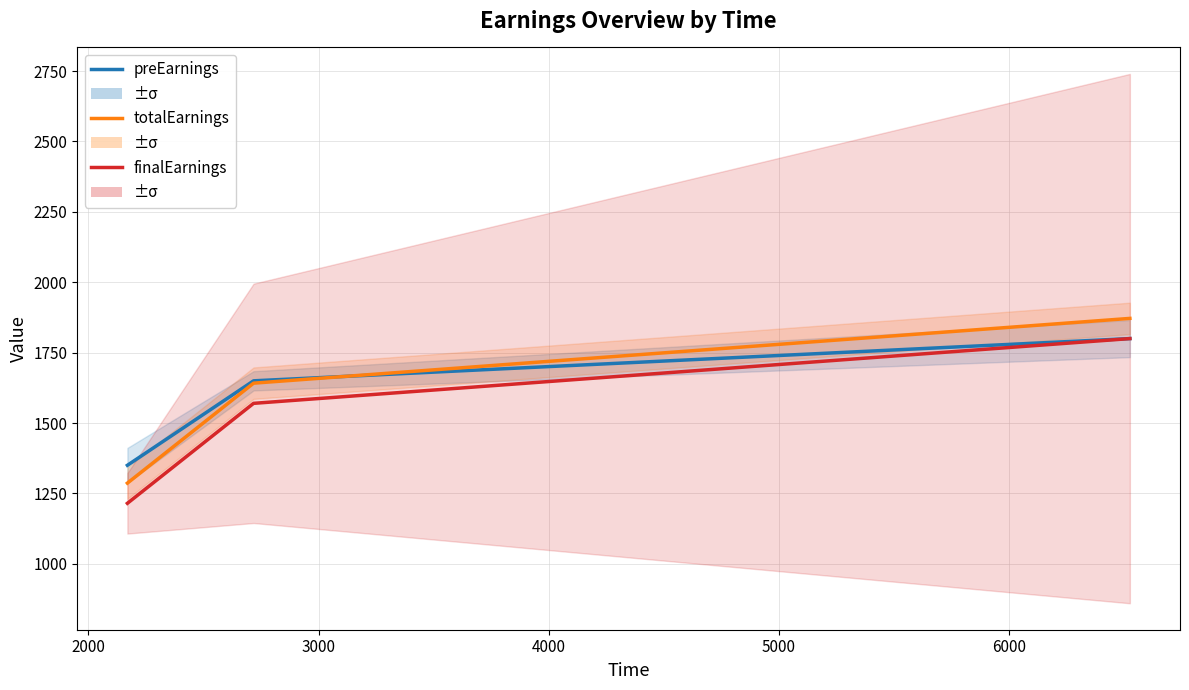

How many values in the finalEarnings series exceed 1570?

1